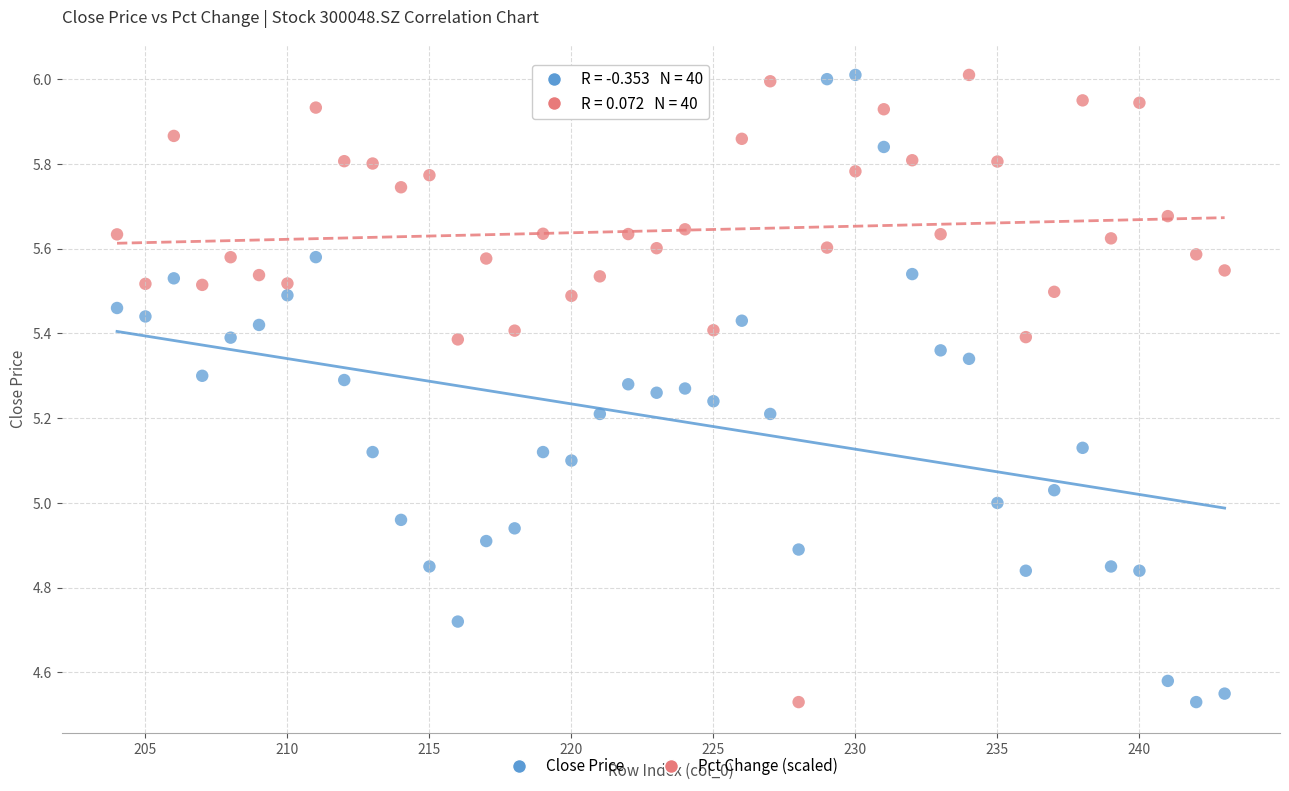

What is the X range (max minus min) for the scatter plot?

39.0